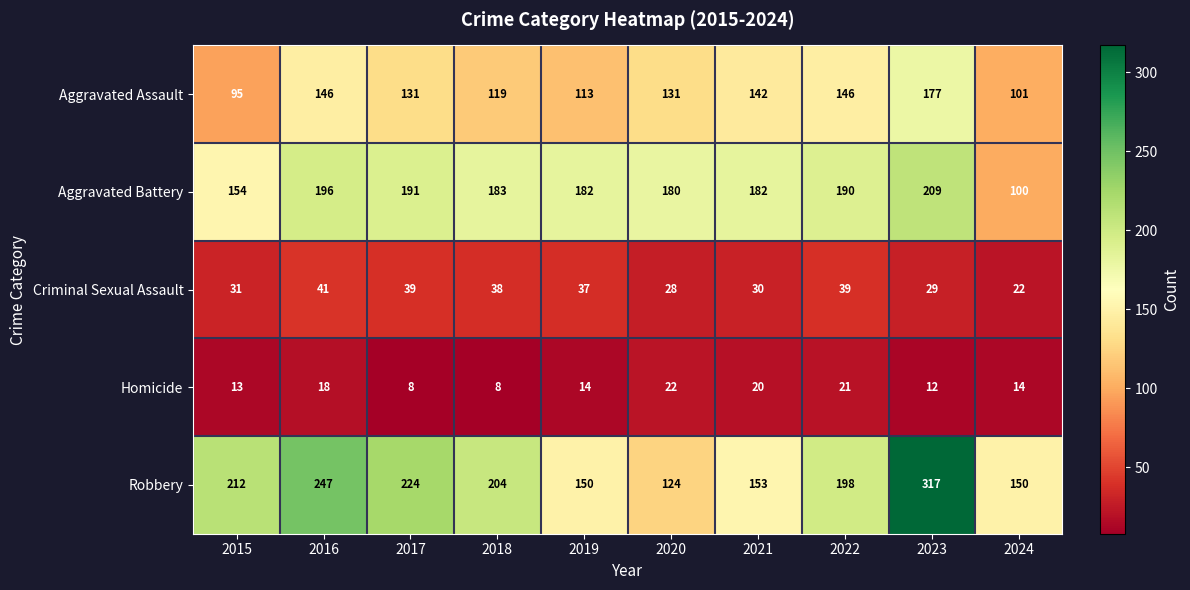

The value of Criminal Sexual Assault at 2018 is 38. True or false?

True